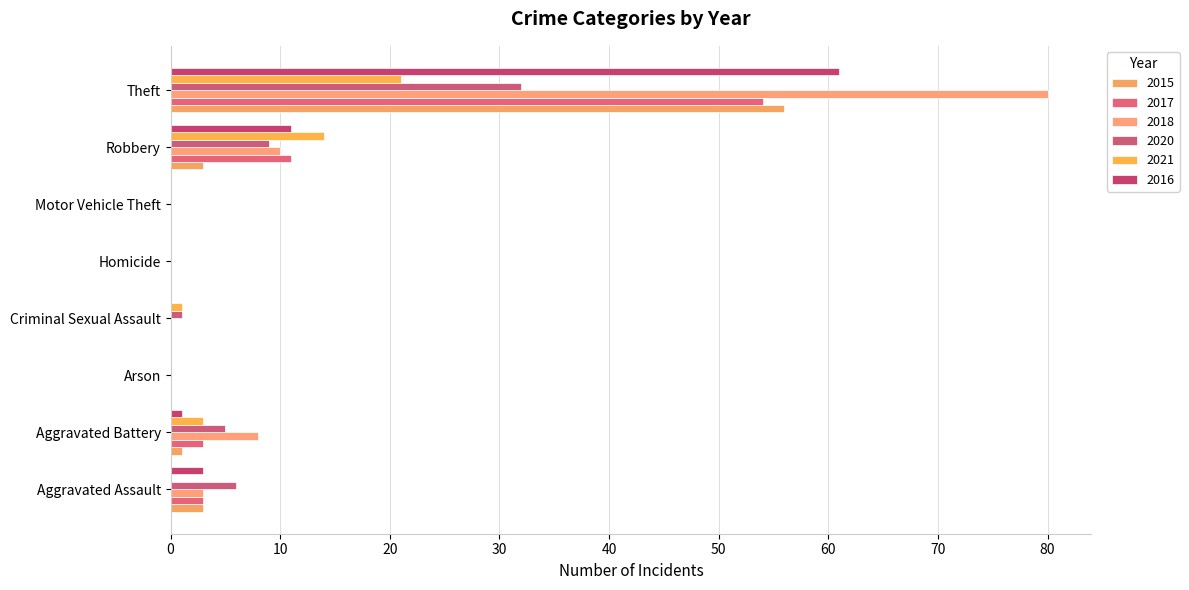

What is the sum of all 2017 values?

71